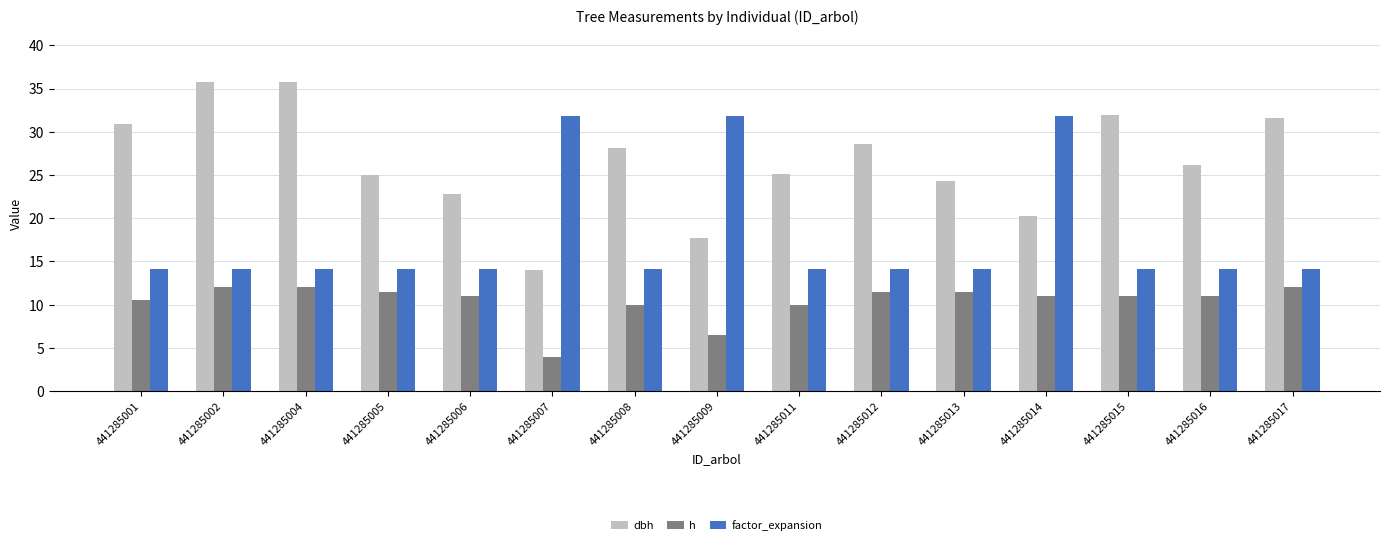

Is the value of factor_expansion at 441285012 greater than the value of dbh at 441285013?

No